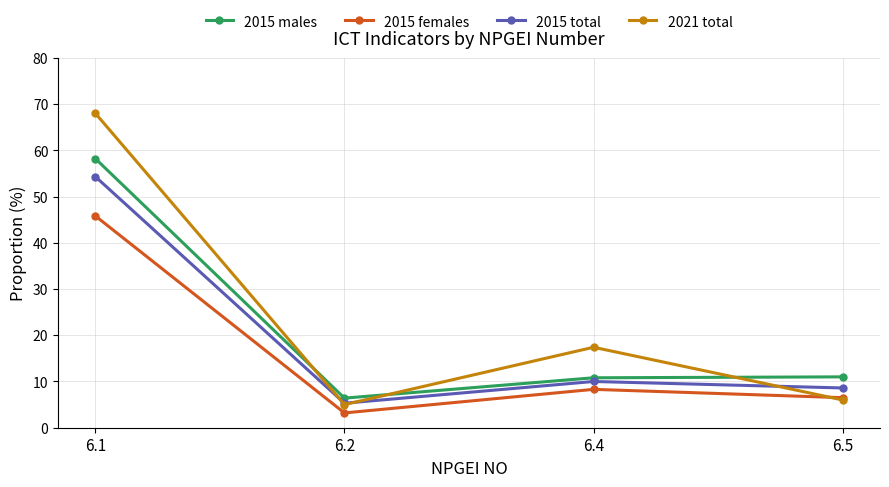

In 2015 females, how many points are higher than both neighbors (excluding endpoints)?

1